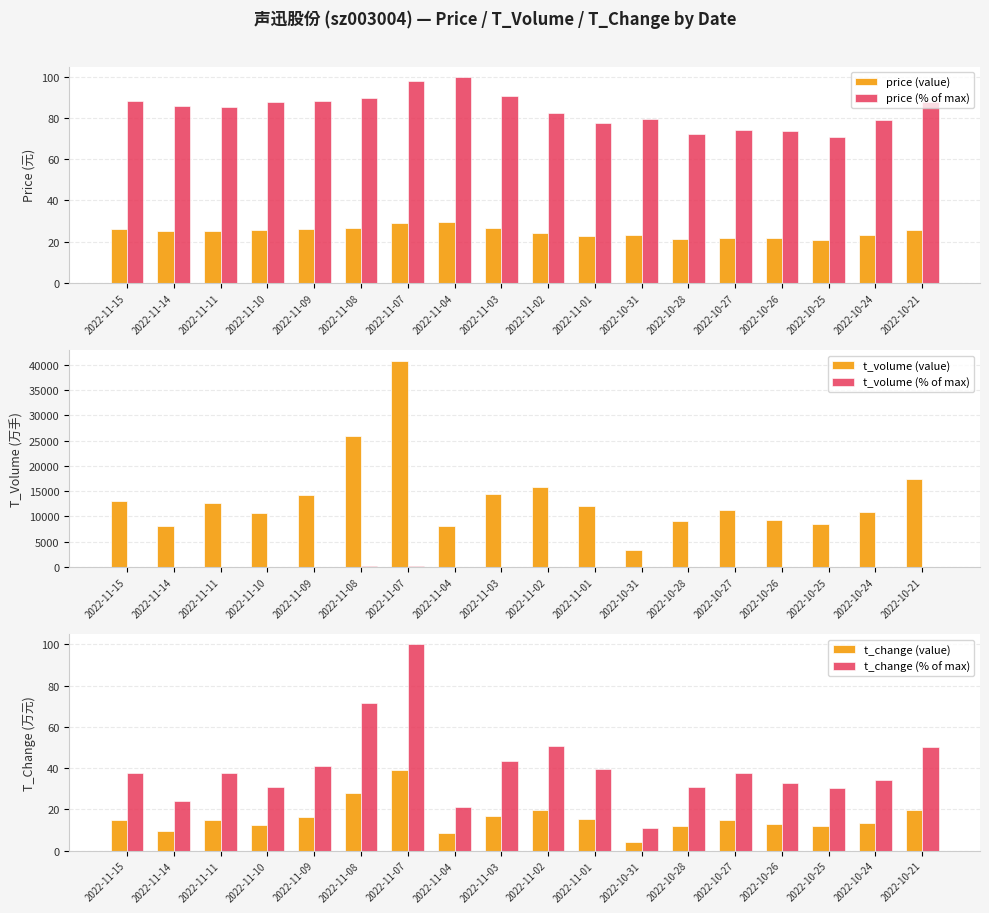

What position from the left is 2022-11-08?

6